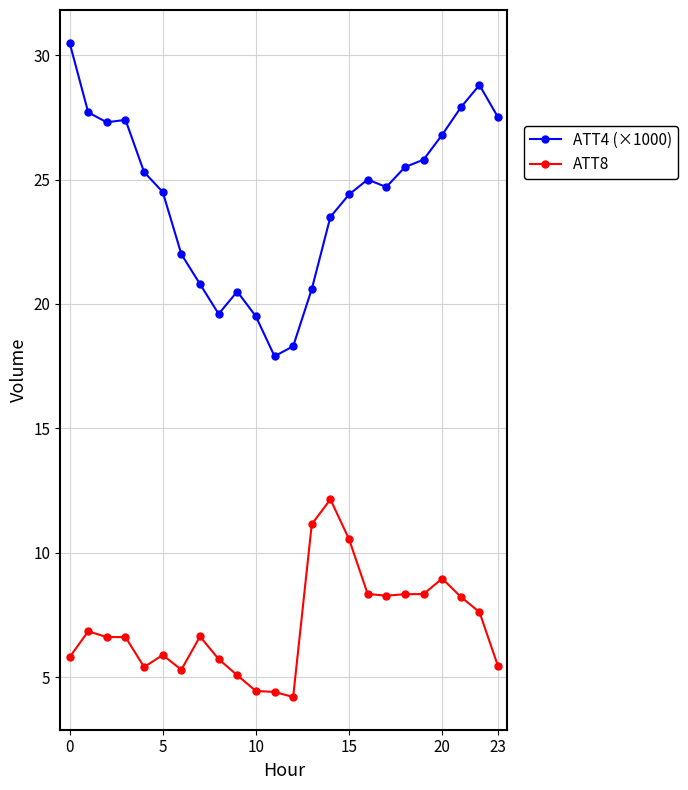

Which series has the largest total across all categories?

ATT4 (×1000)